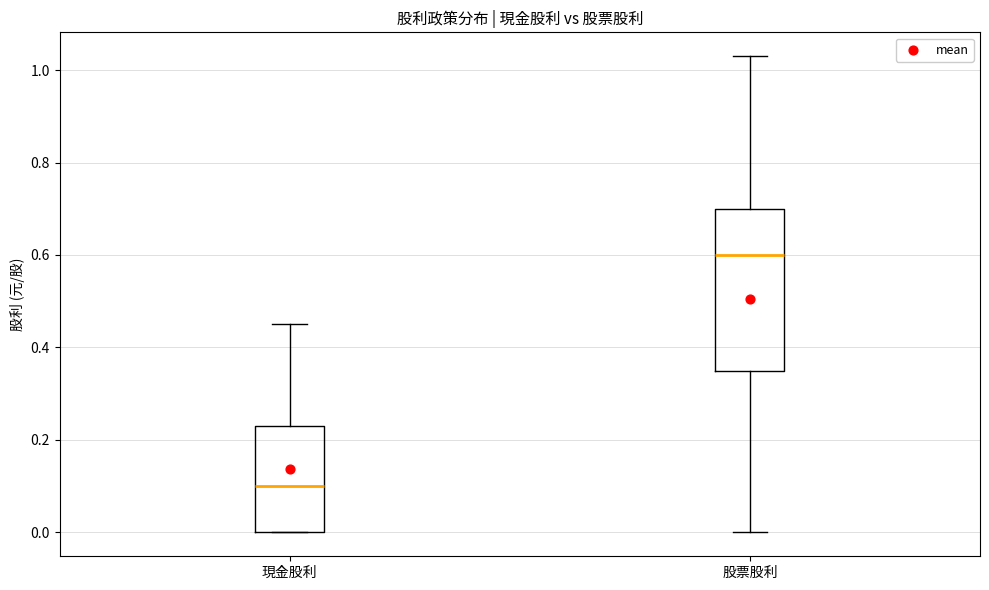

Reading left to right, read every box against the y-axis: the position of its median line, the range the box covers, and the ends of its whiskers. The values are not printed on the chart, so give them approximately, as read against the axis.

現金股利: median 0.10, box 0.00 to 0.24, whiskers 0.00 to 0.46
股票股利: median 0.60, box 0.36 to 0.70, whiskers 0.00 to 1.04